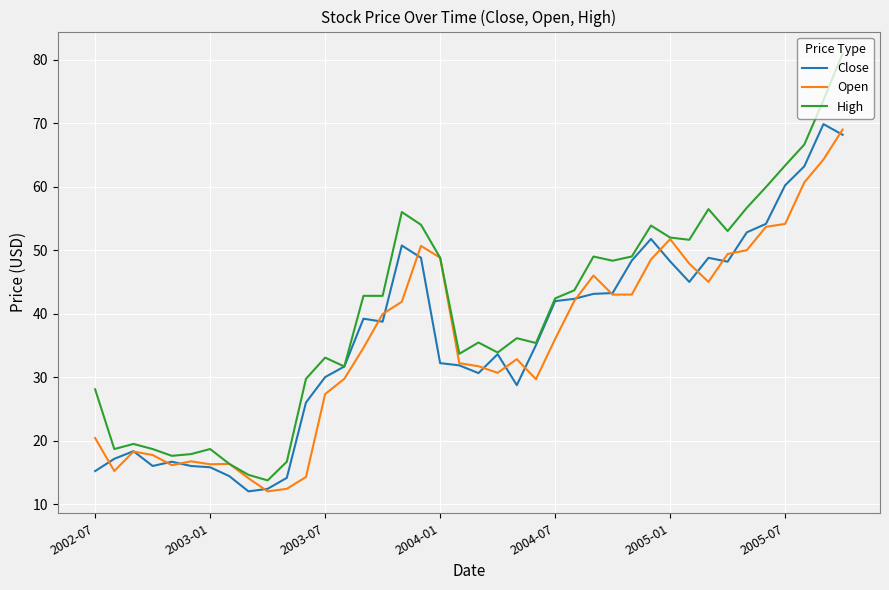

At how many categories does at least one series exceed 29?

29